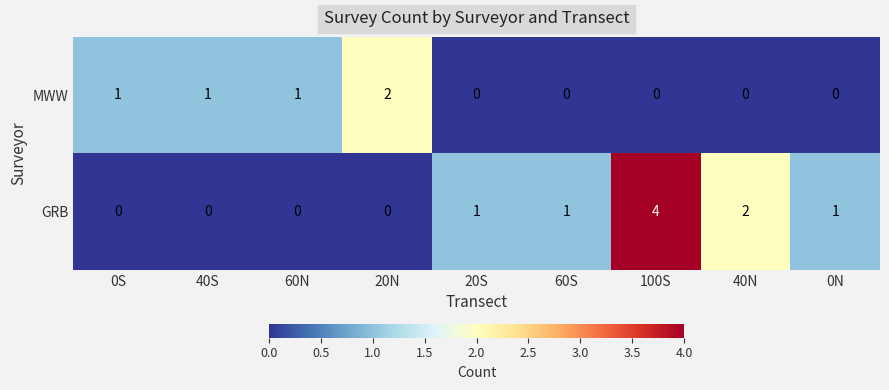

Reading right to left, extract all data points from this chart.

MWW: 0N=0	40N=0	100S=0	60S=0	20S=0	20N=2	60N=1	40S=1	0S=1
GRB: 0N=1	40N=2	100S=4	60S=1	20S=1	20N=0	60N=0	40S=0	0S=0